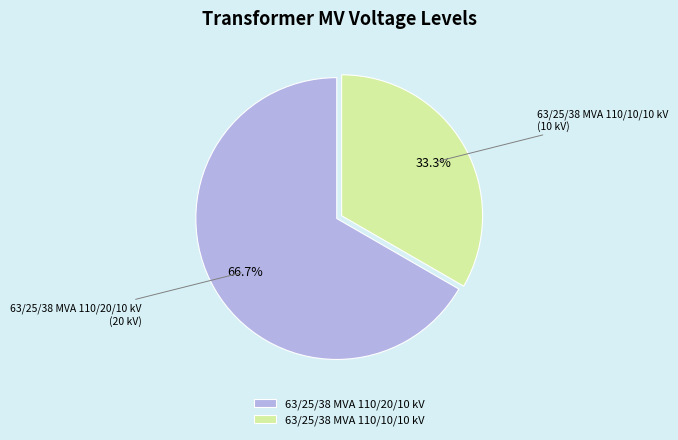

What is the ratio of the value at 63/25/38 MVA 110/20/10 kV to the value at 63/25/38 MVA 110/10/10 kV?

2.0